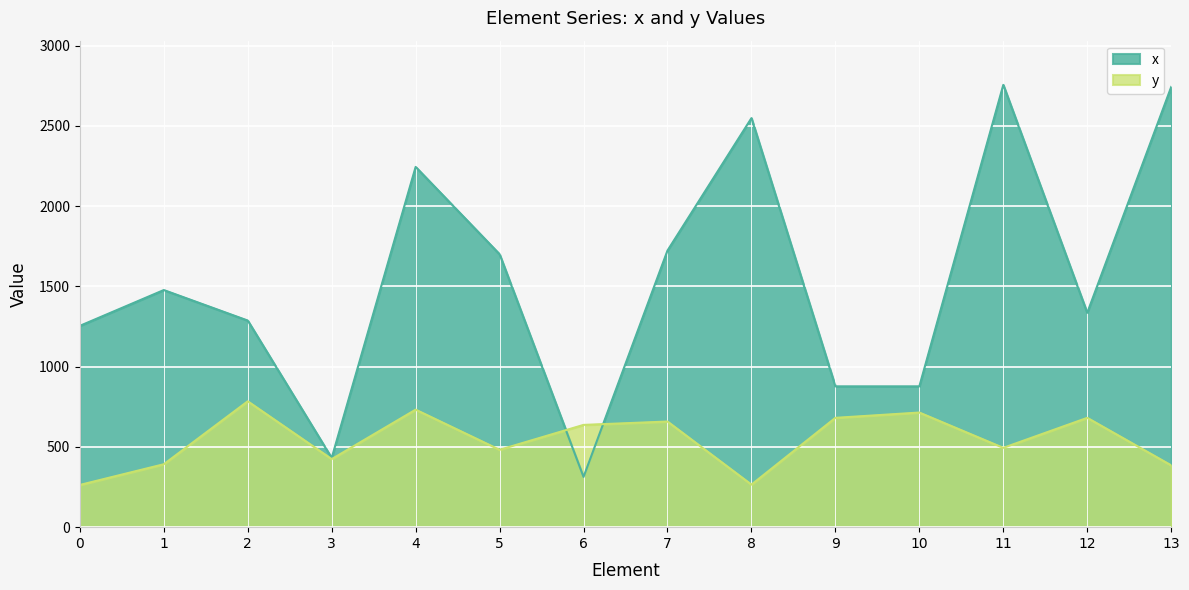

Reading right to left, what are all the values shown in this chart?

x: 2742	1335	2755	877	877	2548	1723	313	1700	2244	431	1287	1477	1254
y: 385	681	494	714	681	265	658	637	482	732	424	784	392	263